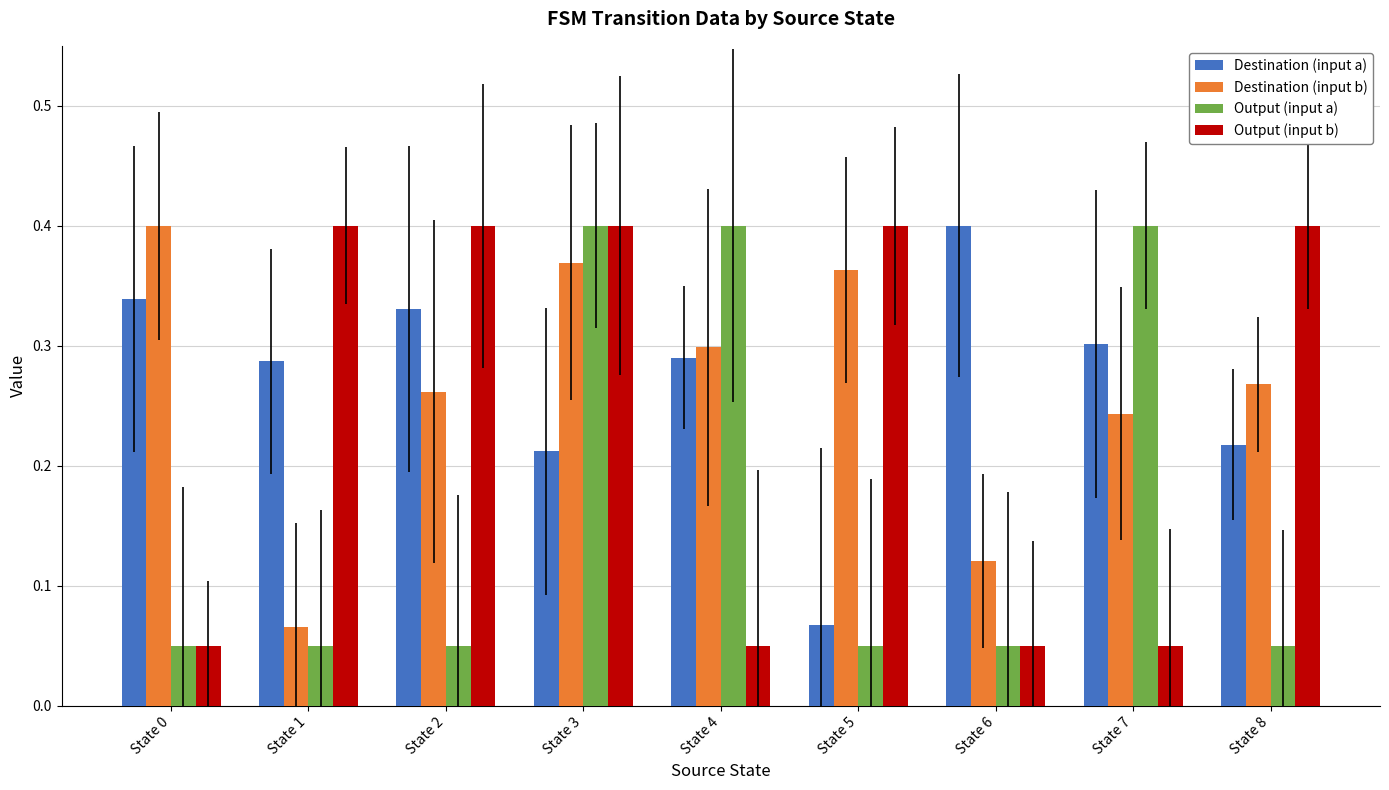

What is the total value across all series at State 4?

1.0